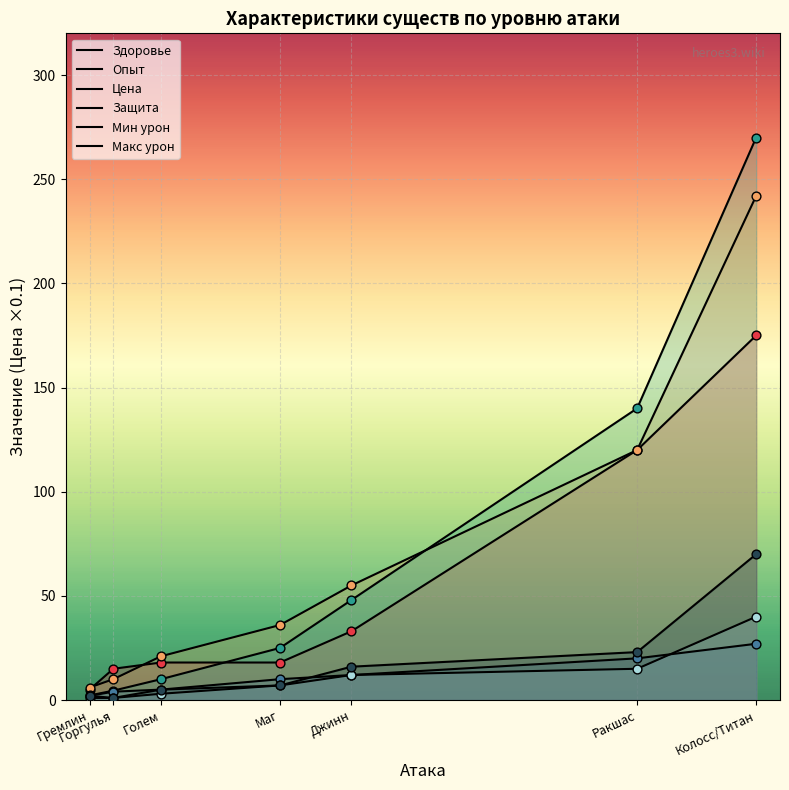

At which category is the sum across all series the highest?

Колосс/Титан